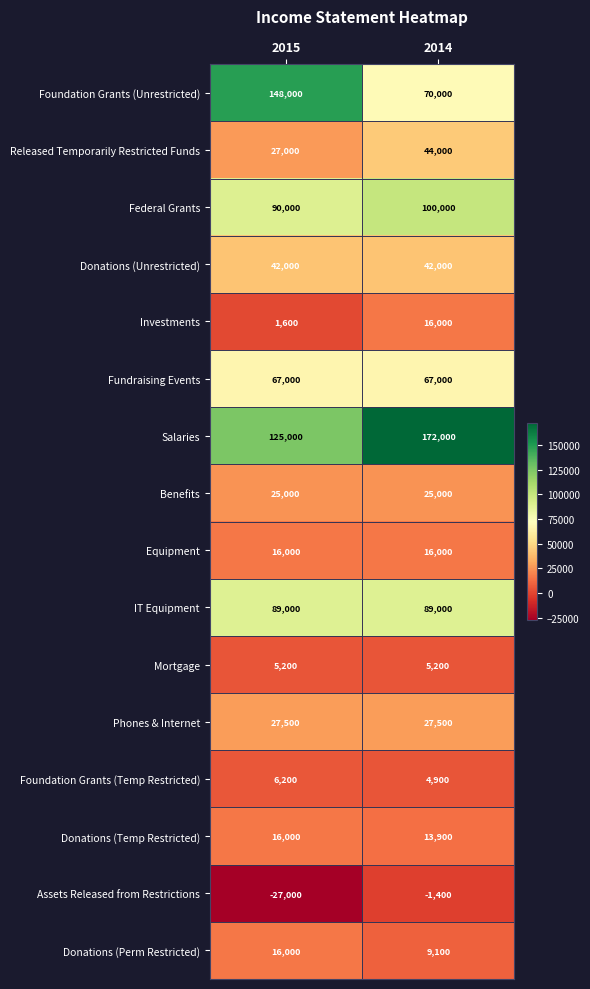

How many data points does each series have?

2